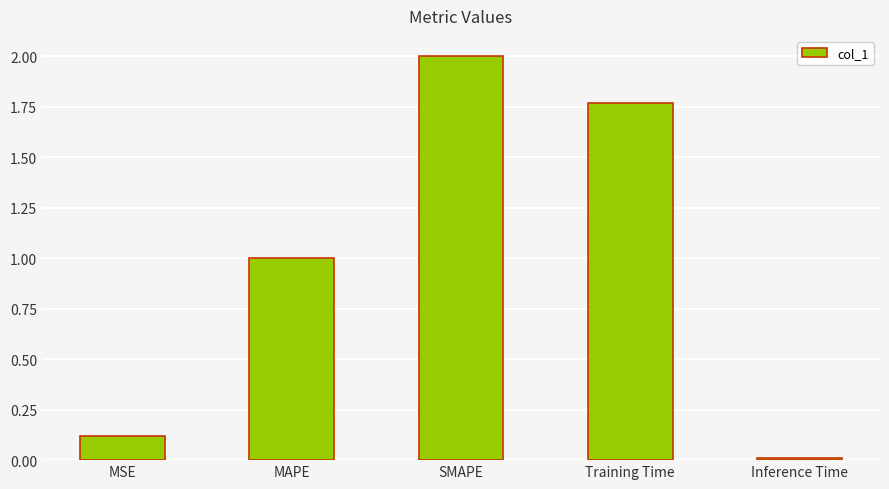

List the labels in order of value, smallest first.

Inference Time, MSE, MAPE, Training Time, SMAPE